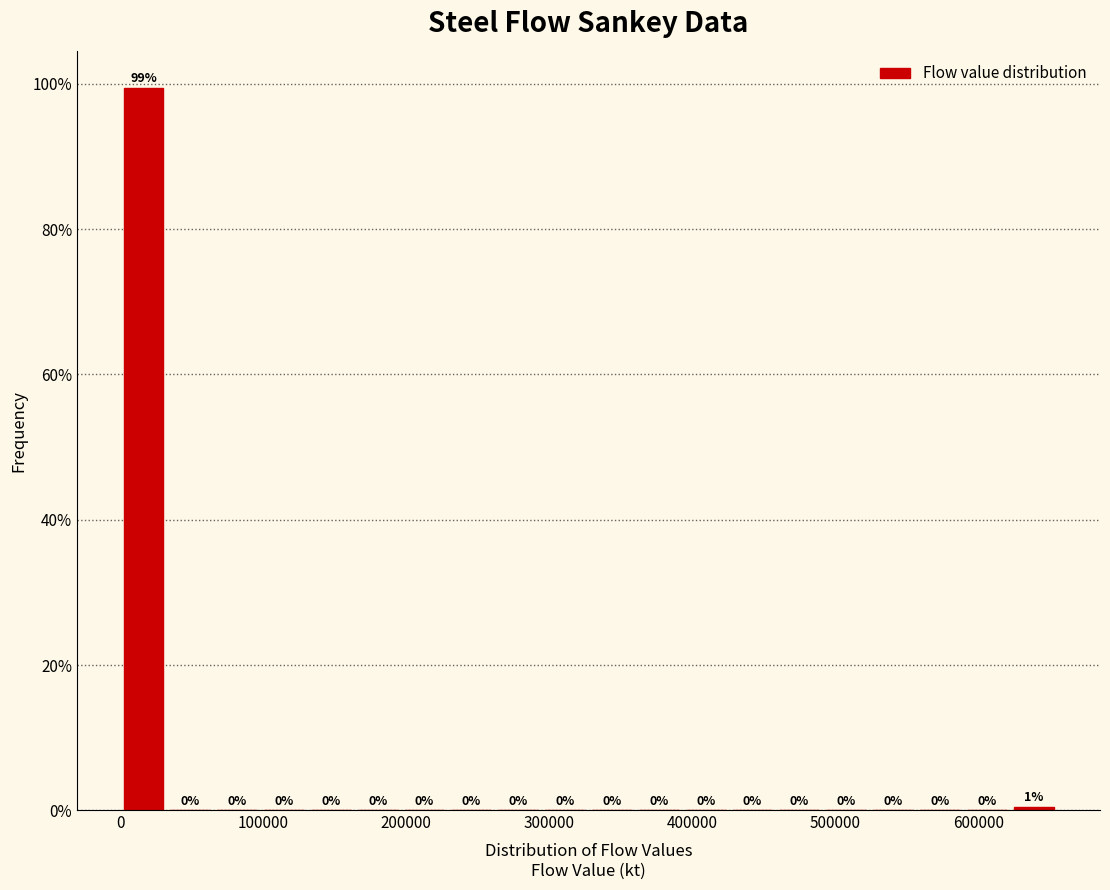

Around what value on the x-axis is the tallest bar? Give the approximate position of its centre, as read against the axis.

20000